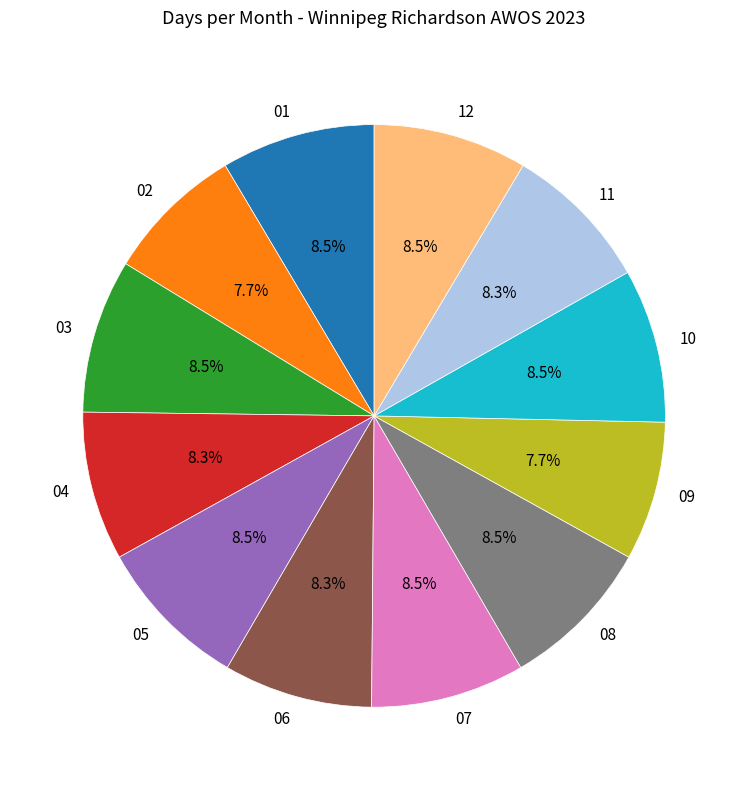

Does 08 represent more than half of the total?

No